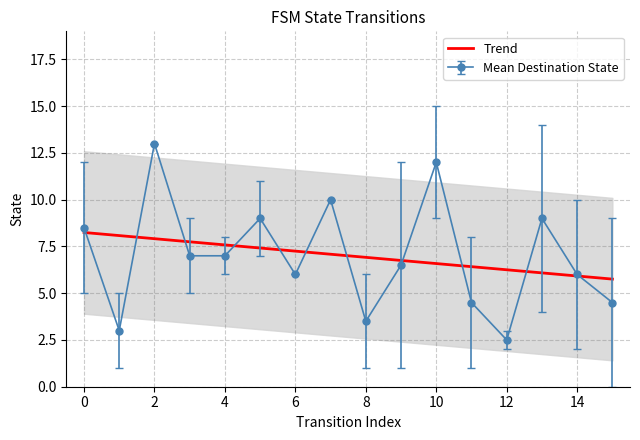

True or false: Mean Destination State has a value of 3.4 at 12.

False